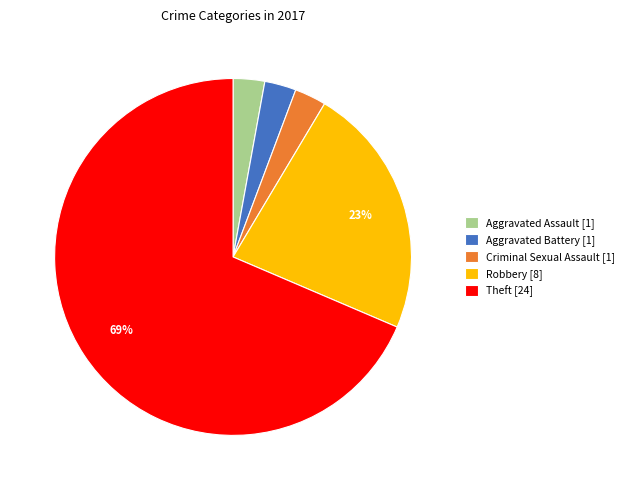

Which category accounts for the majority?

Theft